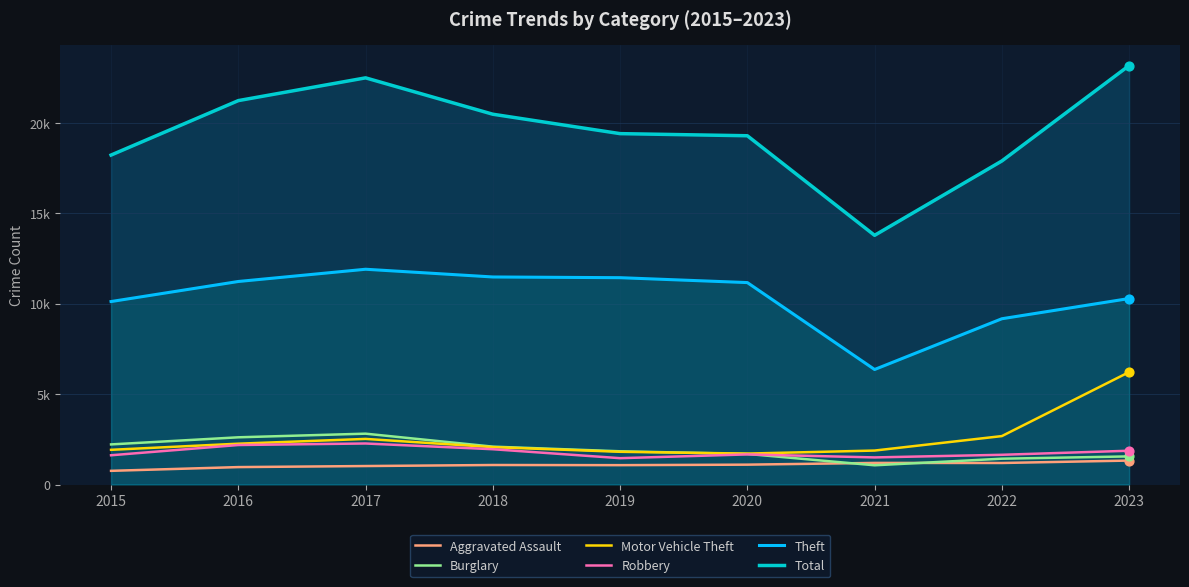

What are all the series names shown in the legend?

Aggravated Assault, Burglary, Motor Vehicle Theft, Robbery, Theft, Total